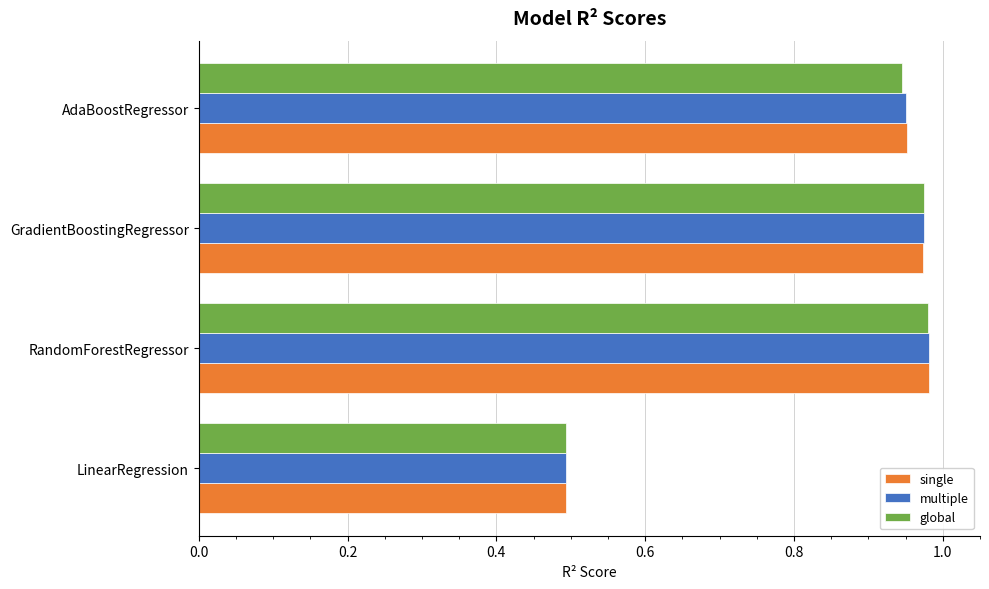

What is the minimum value shown in the chart?

0.5